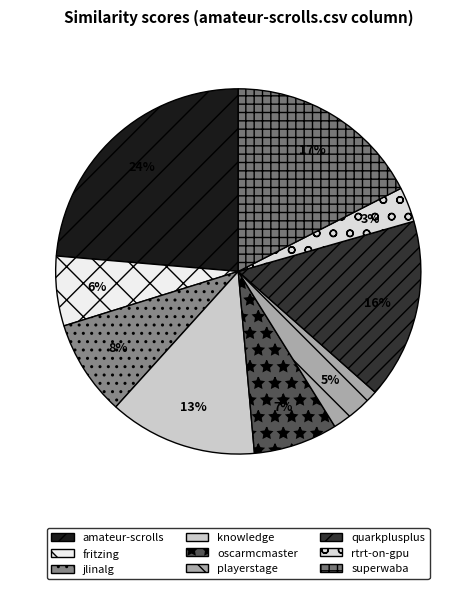

Rank the categories by value from highest to lowest.

amateur-scrolls, superwaba, quarkplusplus, knowledge, jlinalg, oscarmcmaster, fritzing, playerstage, rtrt-on-gpu